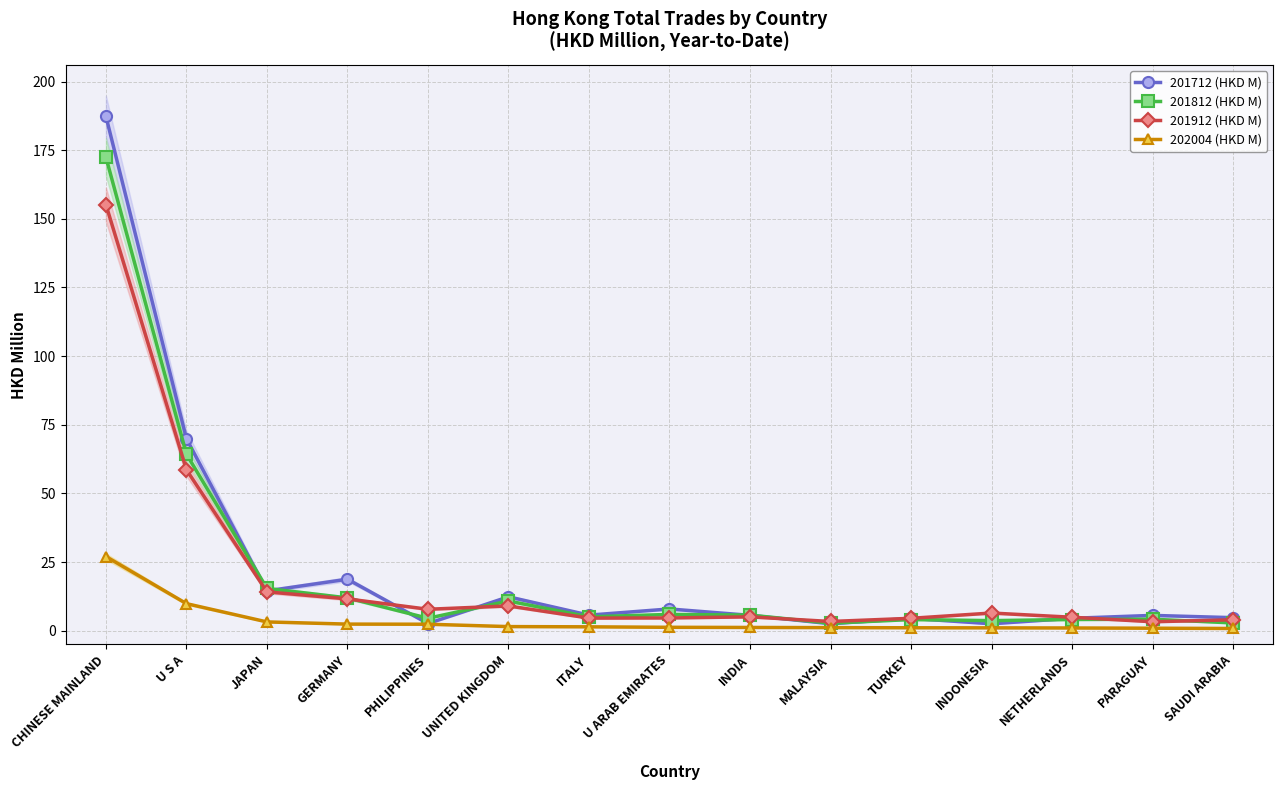

Count the number of data series in this chart.

4